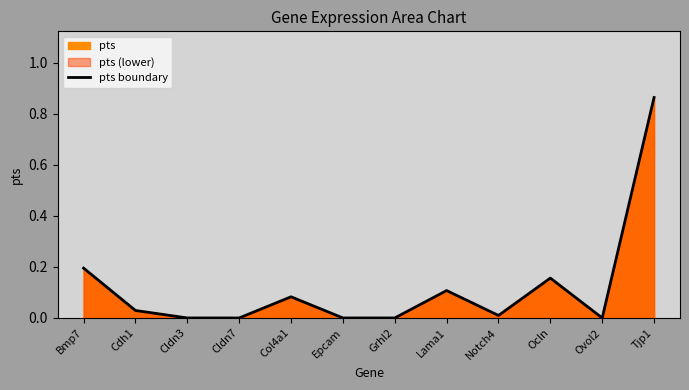

Which category has the lowest value across all series?

Cldn3